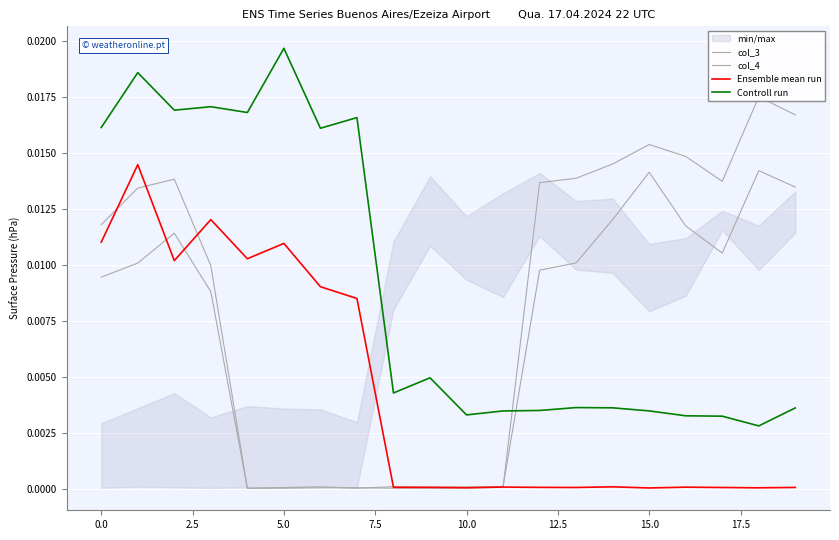

At which label does col_3 reach its peak?

18